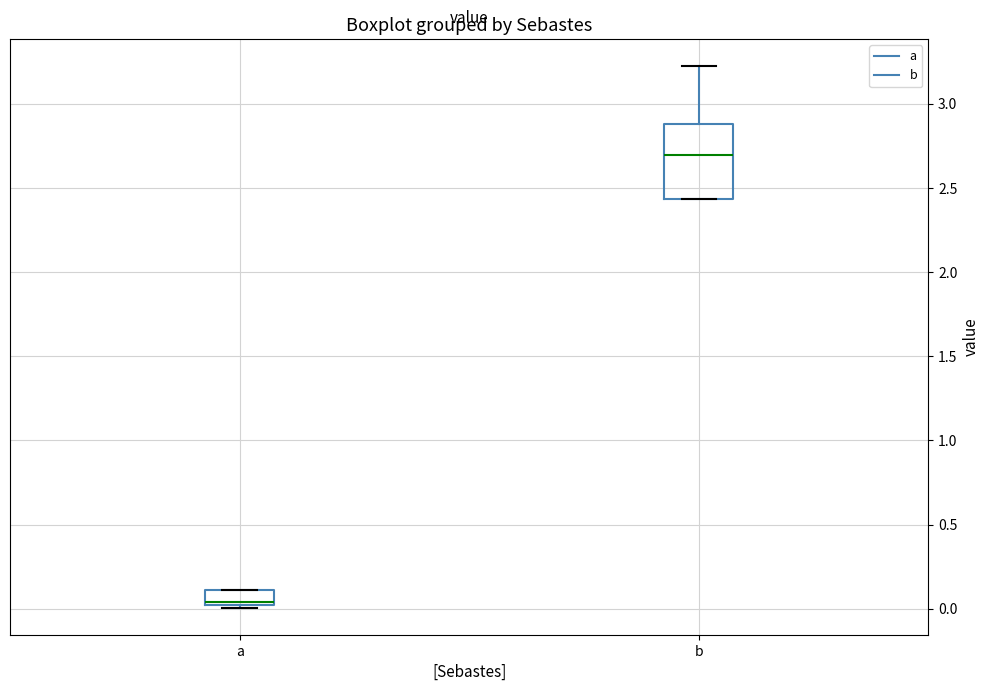

Reading left to right, read every box against the y-axis: the position of its median line, the range the box covers, and the ends of its whiskers. The values are not printed on the chart, so give them approximately, as read against the axis.

a: median 0.05, box 0.00 to 0.10, whiskers 0.00 to 0.10
b: median 2.70, box 2.45 to 2.90, whiskers 2.45 to 3.25